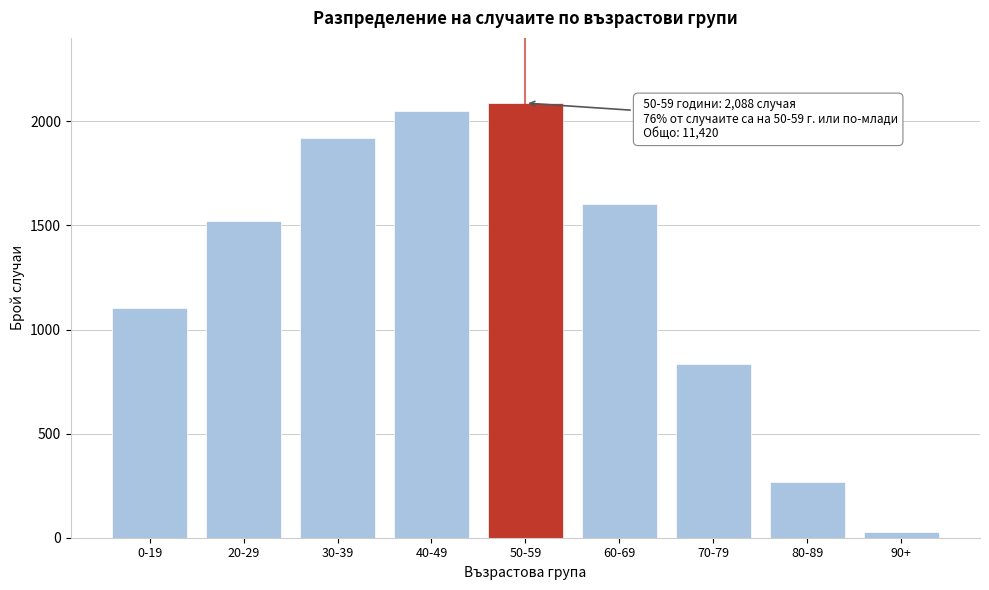

Reading left to right, transcribe all the data shown in this chart.

0-19=1102	20-29=1521	30-39=1922	40-49=2052	50-59=2088	60-69=1603	70-79=836	80-89=268	90+=28